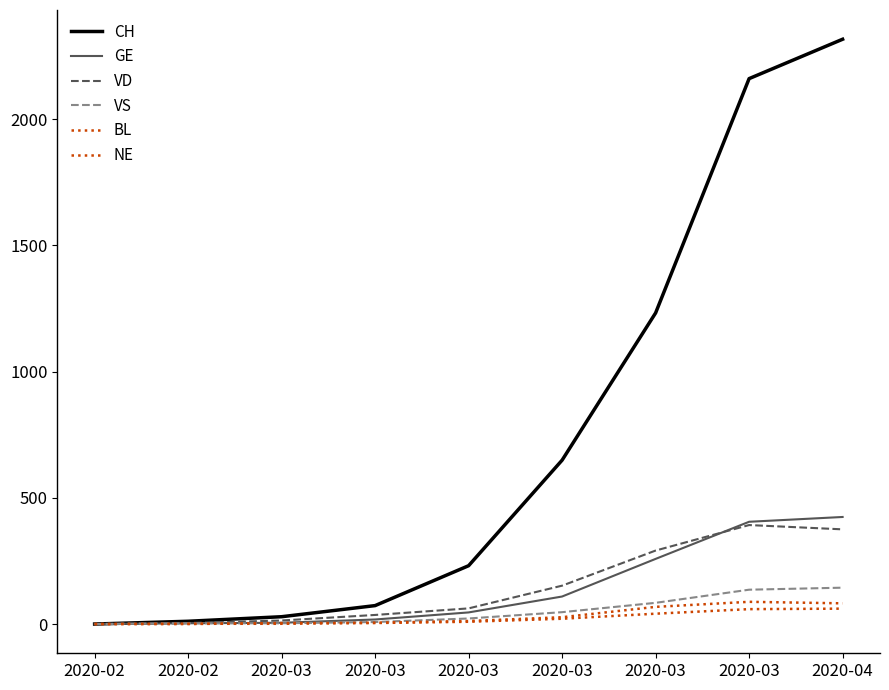

Does the chart display data point markers on the line(s)?

No